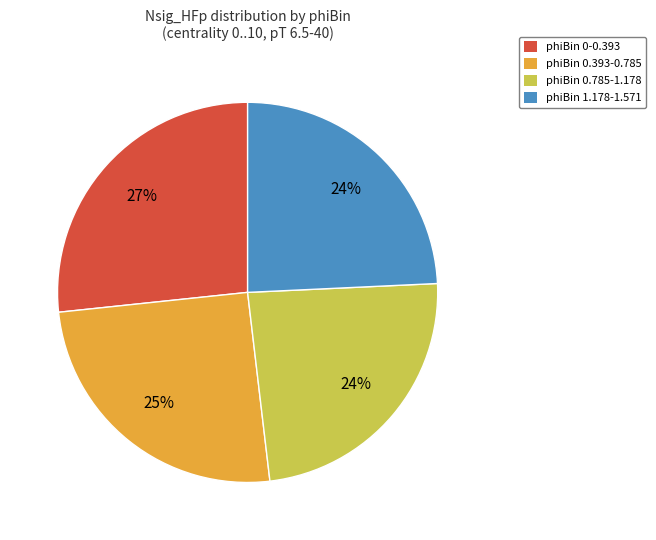

Which has a higher value, phiBin 0-0.393 or phiBin 0.393-0.785?

phiBin 0-0.393